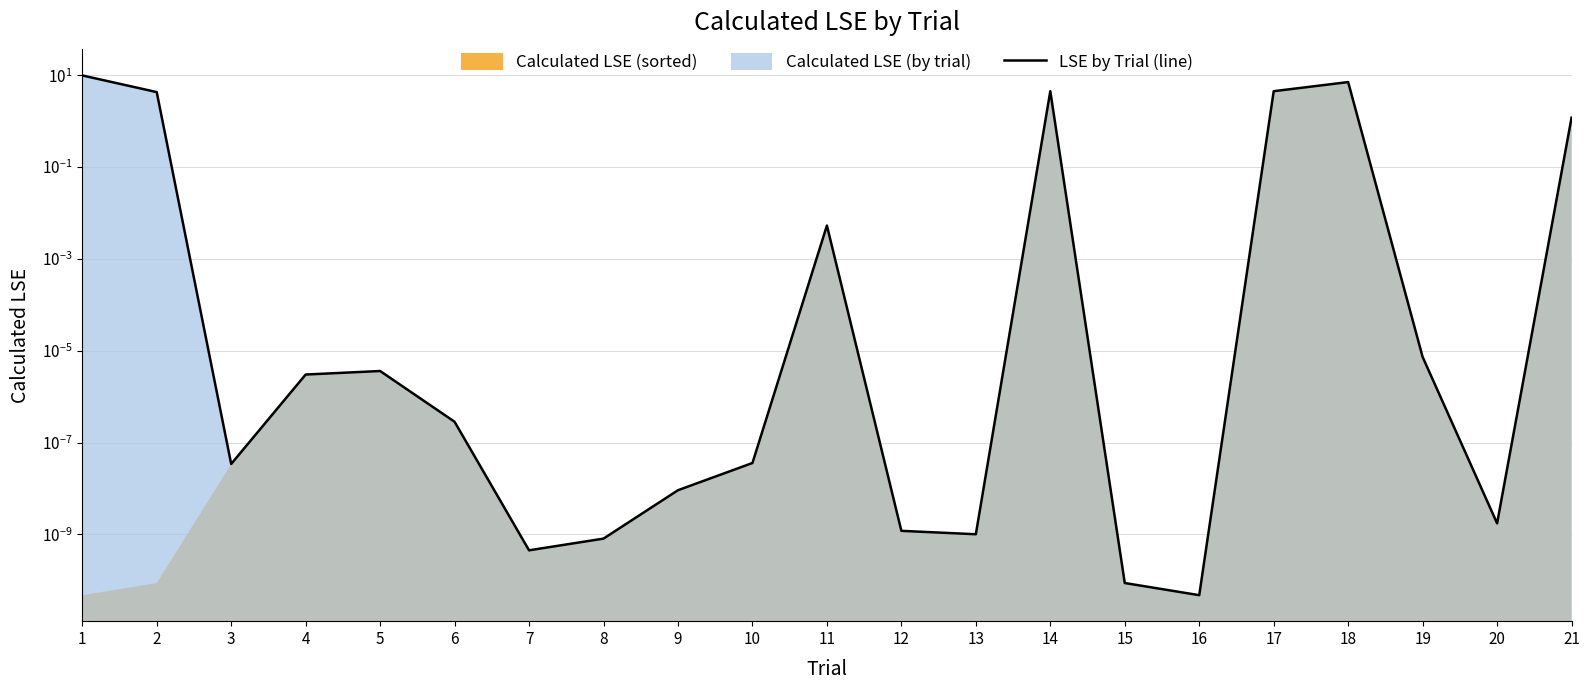

Reading left to right, what are all the values shown in this chart?

1=9.9	2=4.3	3=0.0	4=0.0	5=0.0	6=0.0	7=0.0	8=0.0	9=0.0	10=0.0	11=0.0	12=0.0	13=0.0	14=4.5	15=0.0	16=0.0	17=4.5	18=7.1	19=0.0	20=0.0	21=1.2